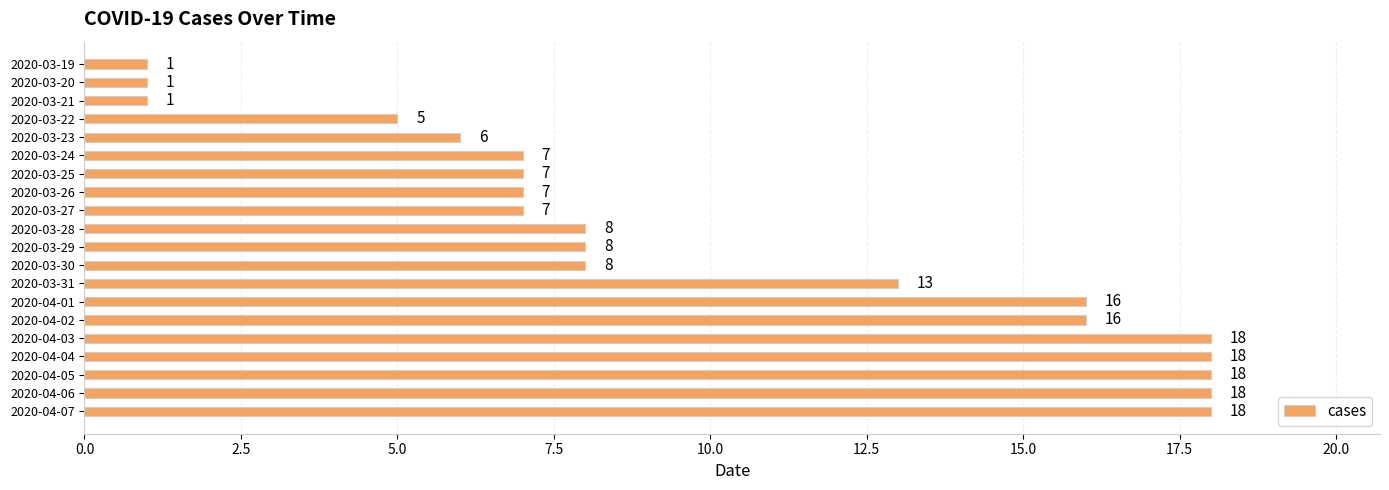

What is the value of the 1st bar from the top?

1